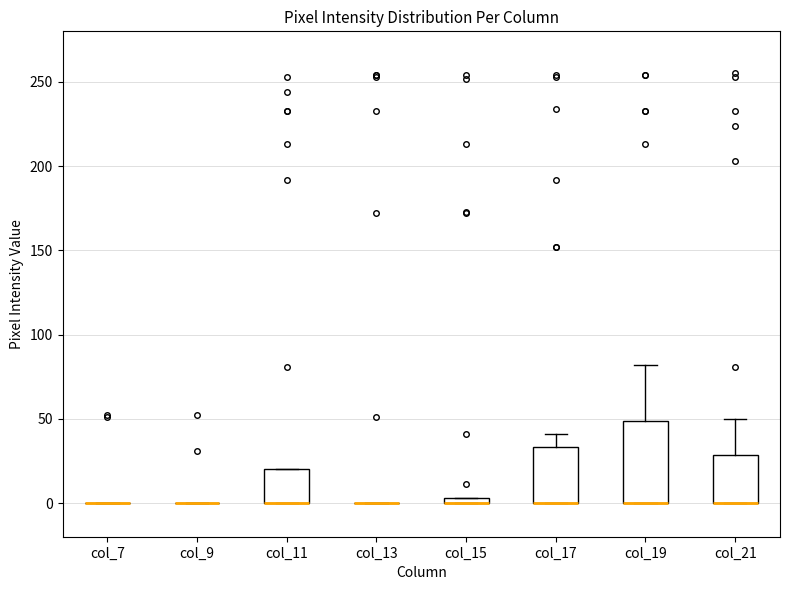

Where does the upper whisker of the box for col_19 end on the y-axis? The values are not printed on the chart, so give them approximately, as read against the axis.

80